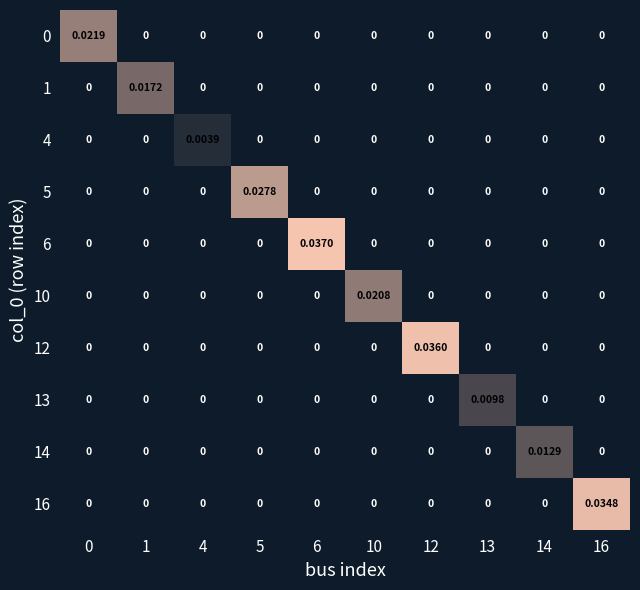

Between 5 and 14, which is larger?

5